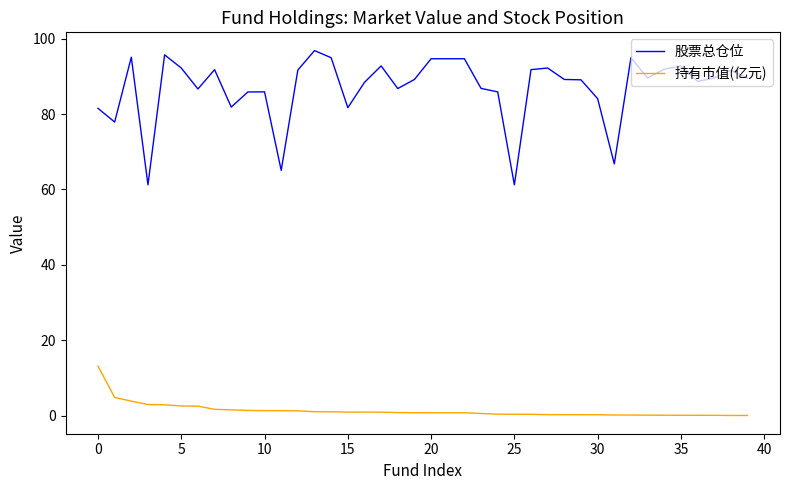

List the series in order of their overall mean, highest first.

股票总仓位, 持有市值(亿元)